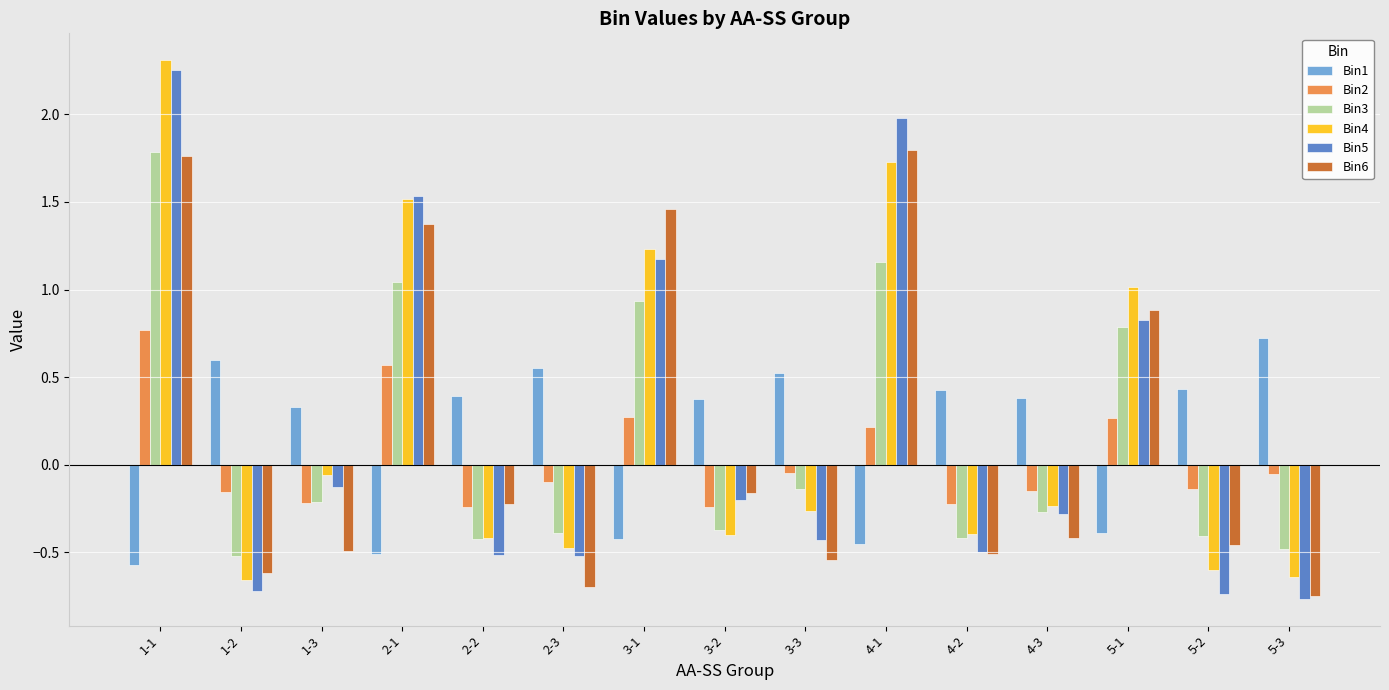

What is the value of the Bin3 bar at the 5th from the left?

-0.4